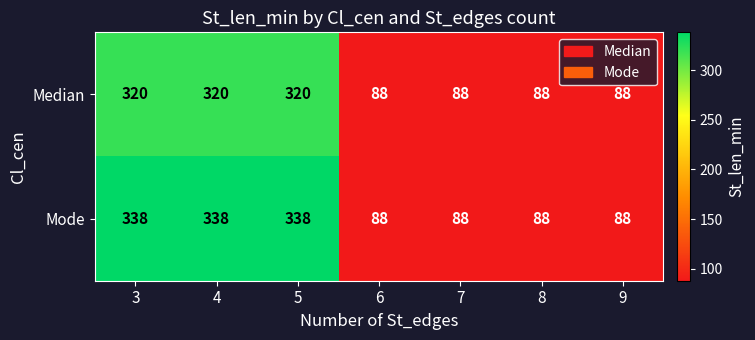

What is the difference between the Mode values at 8 and 5?

250